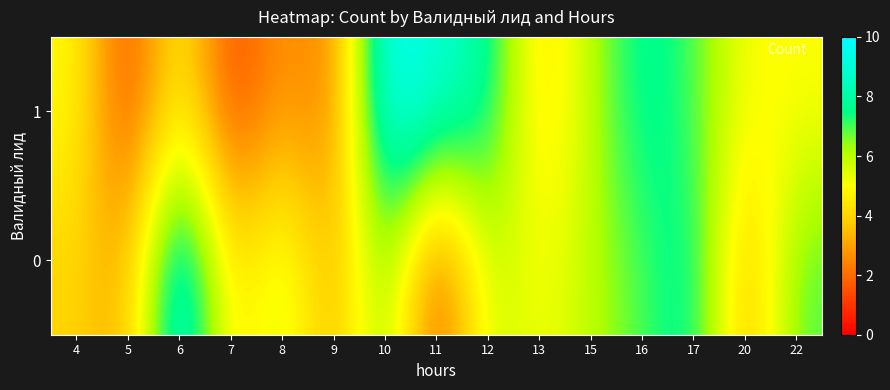

At 13, list the series in order from smallest to largest.

1, 0